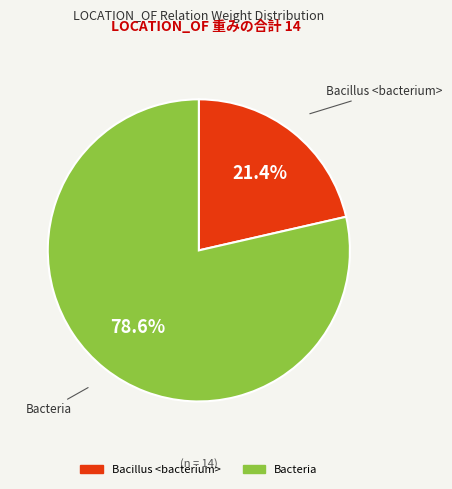

Is there any slice that represents more than half of the pie?

Yes